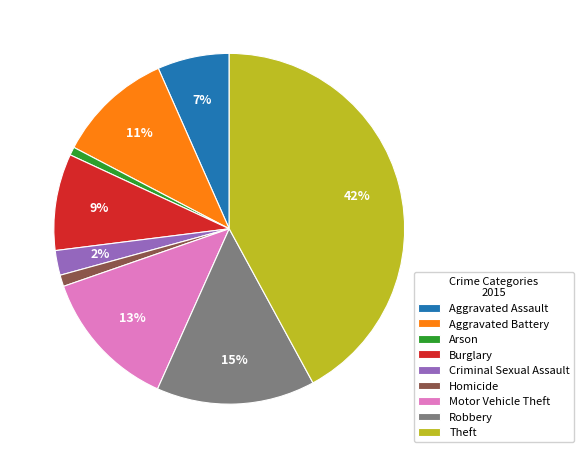

To the nearest percent, what is the difference between the Aggravated Battery and Robbery slice percentages?

4%